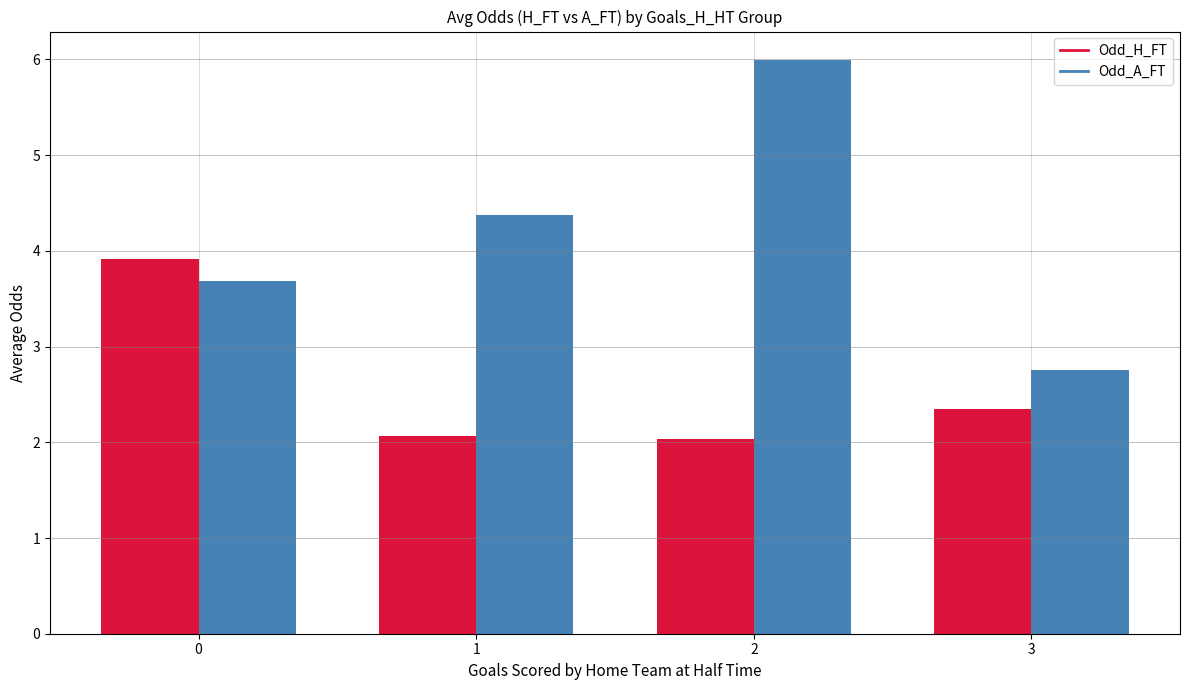

Reading left to right, extract all data points from this chart.

Odd_H_FT: 0=3.9	1=2.1	2=2.0	3=2.4
Odd_A_FT: 0=3.7	1=4.4	2=6.0	3=2.8